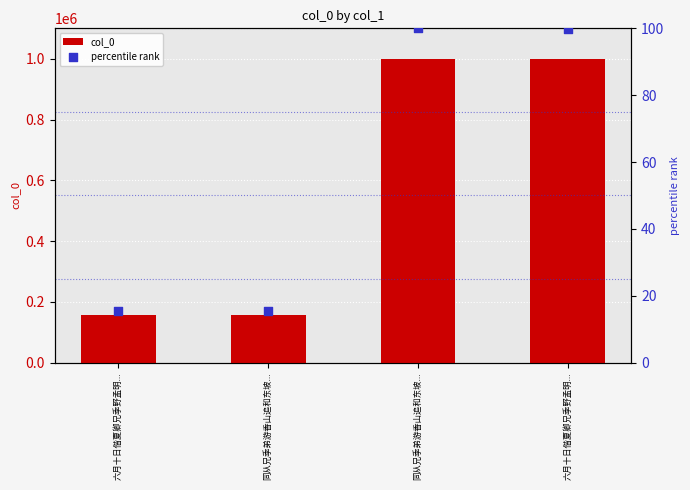

Which series reaches the minimum Y coordinate?

percentile rank